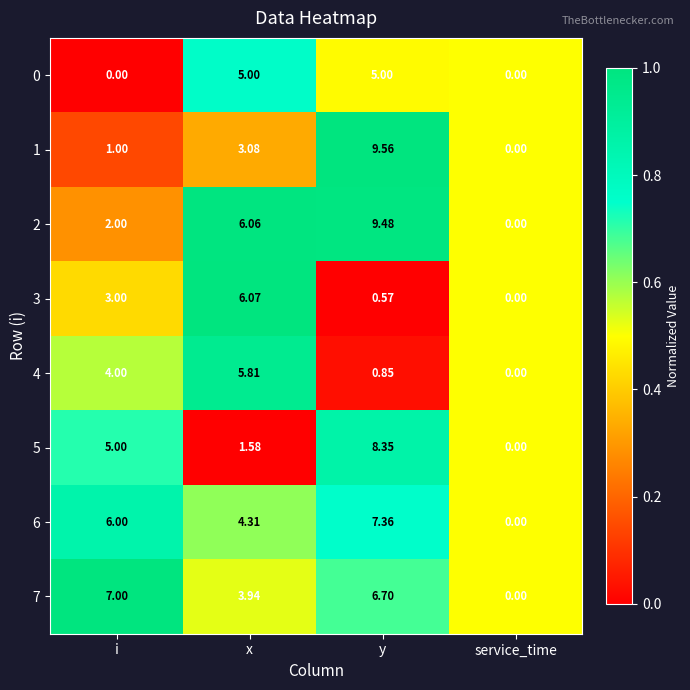

Which category has the highest value across all series?

y